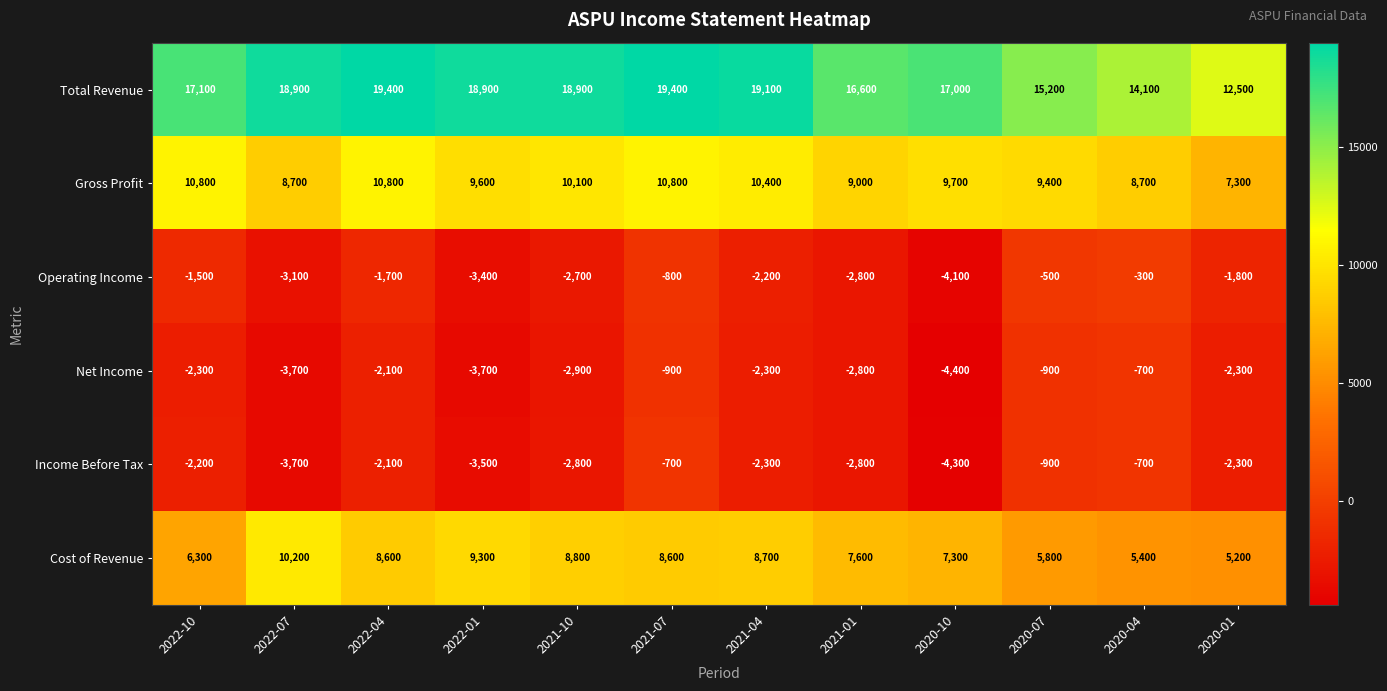

At which category is the sum across all series the highest?

2021-07